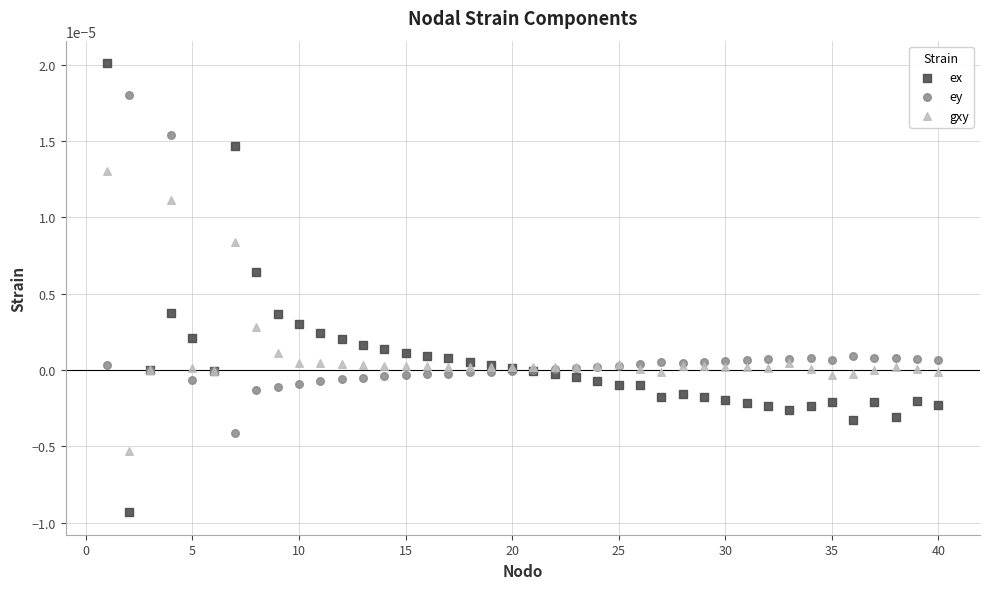

What is the X range (max minus min) for the scatter plot?

39.0